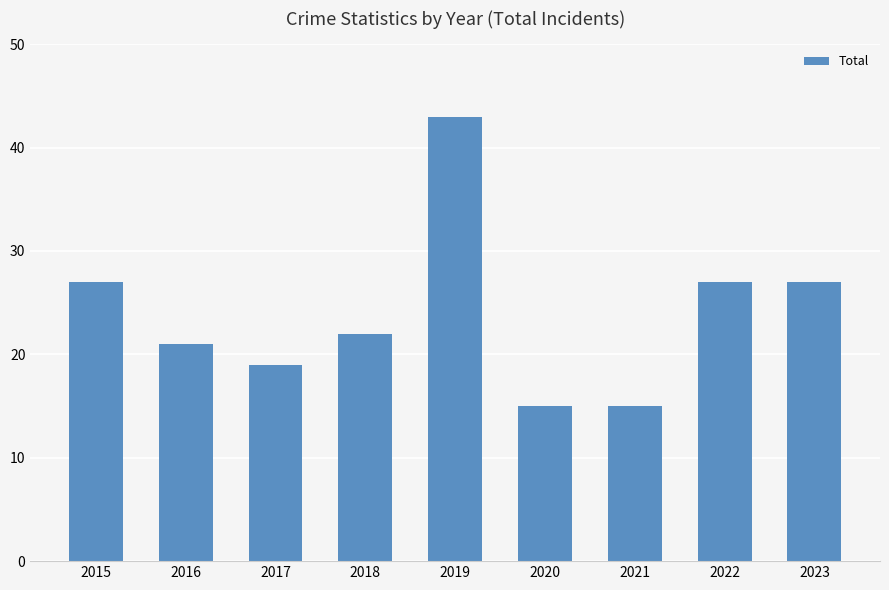

True or false: the data shows 60 at 2019.

False